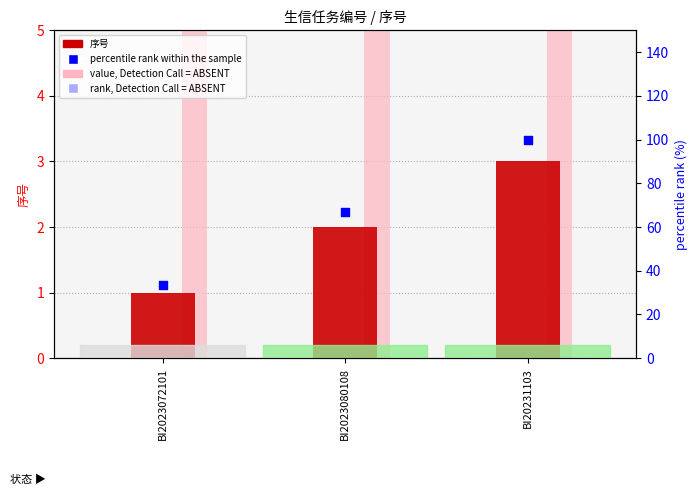

What is the total value across all series at BI20231103?

3148.0